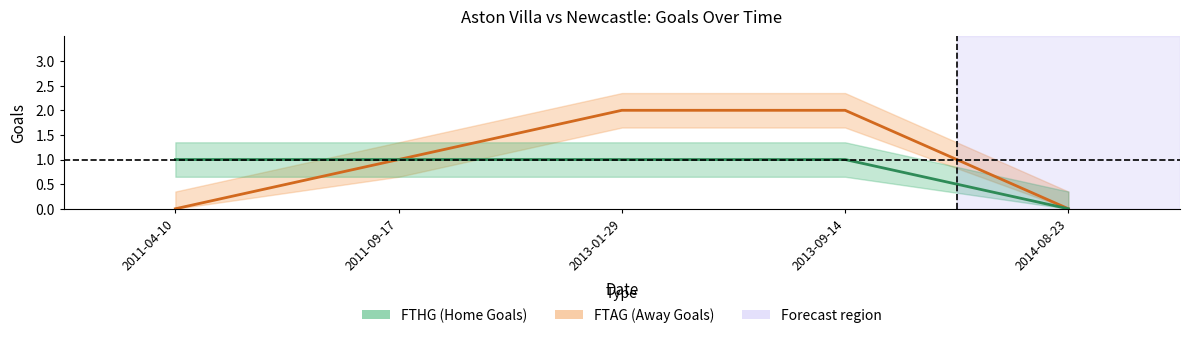

What is the total value across all series at 2011-09-17?

2